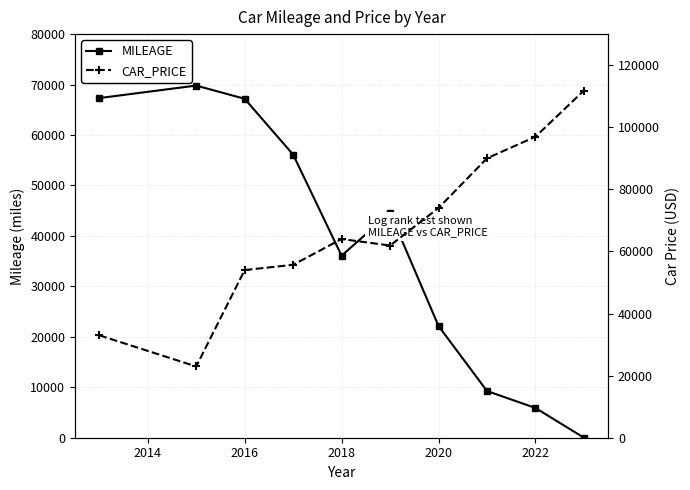

True or false: MILEAGE has a value of 7498 at 2020.

False